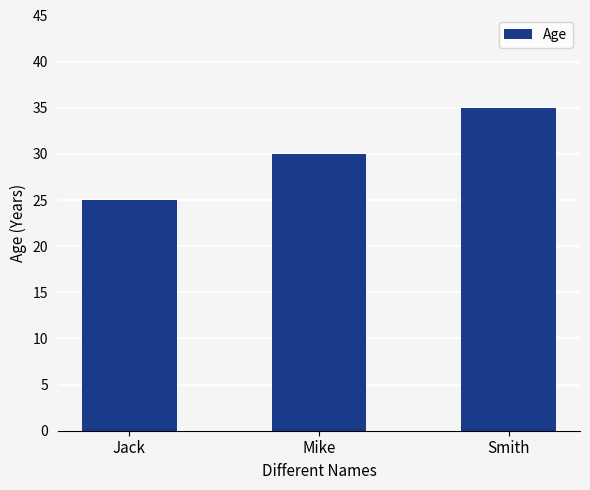

What is the value of the 1st bar from the left?

25